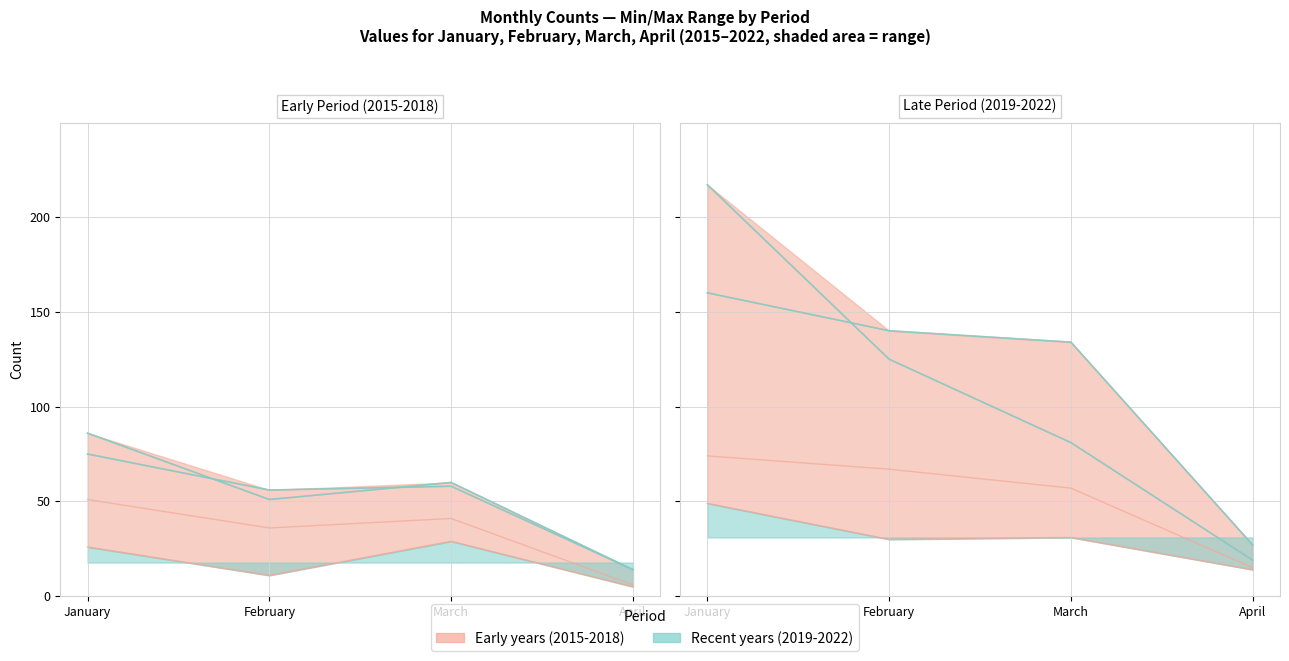

At which label does 2021 (teal) reach its peak?

January